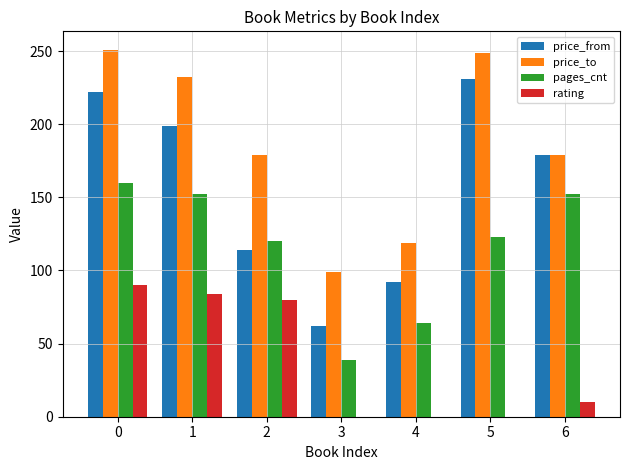

Between 0 and 6, which series saw the biggest shift?

rating